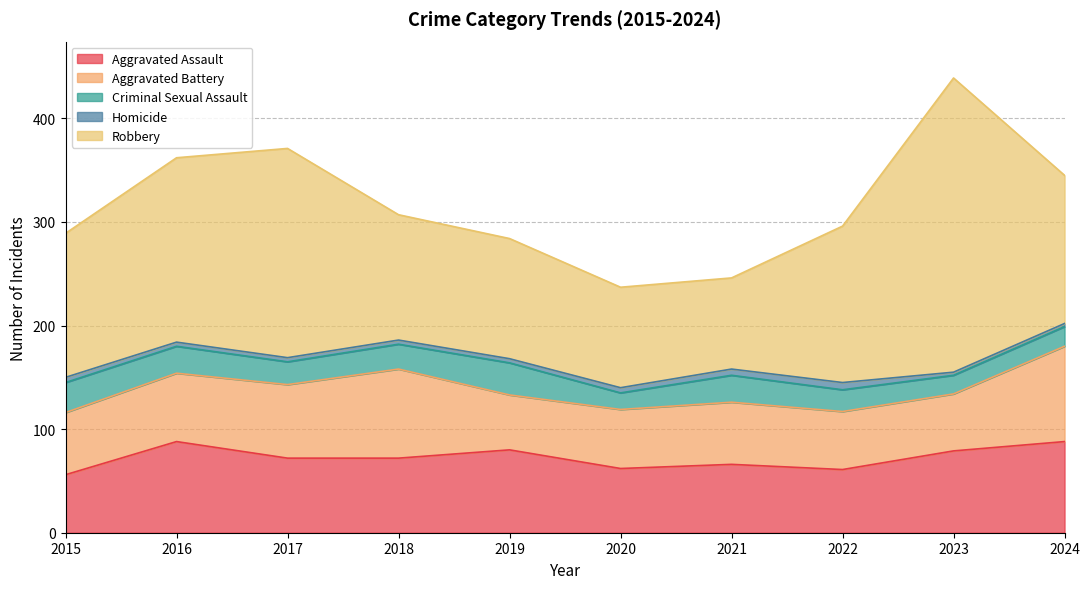

Is it true that Criminal Sexual Assault equals 13 at 2018?

False